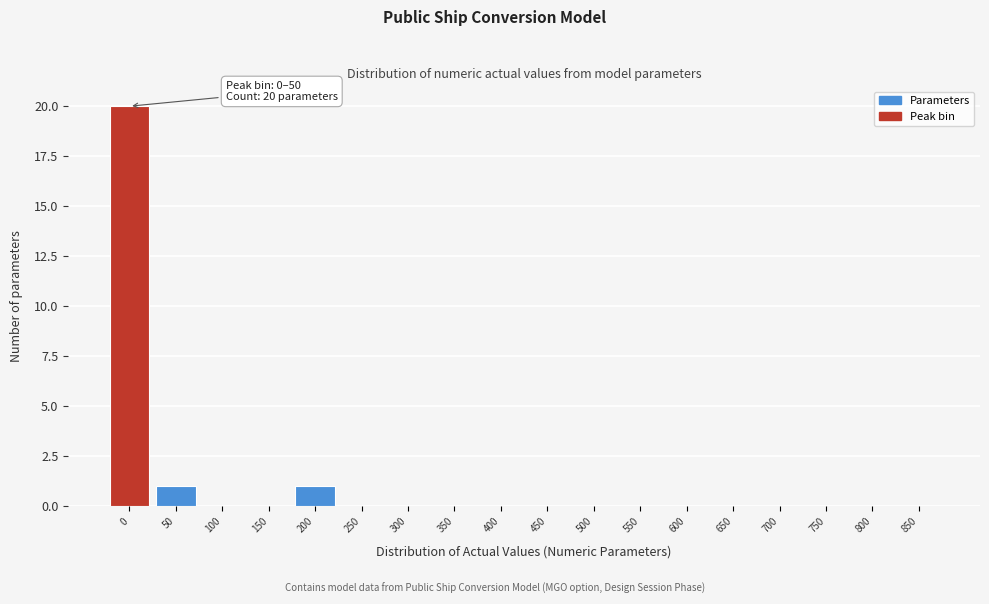

Reading right to left, what are all the values shown in this chart?

850=0	800=0	750=0	700=0	650=0	600=0	550=0	500=0	450=0	400=0	350=0	300=0	250=0	200=1	150=0	100=0	50=1	0=20